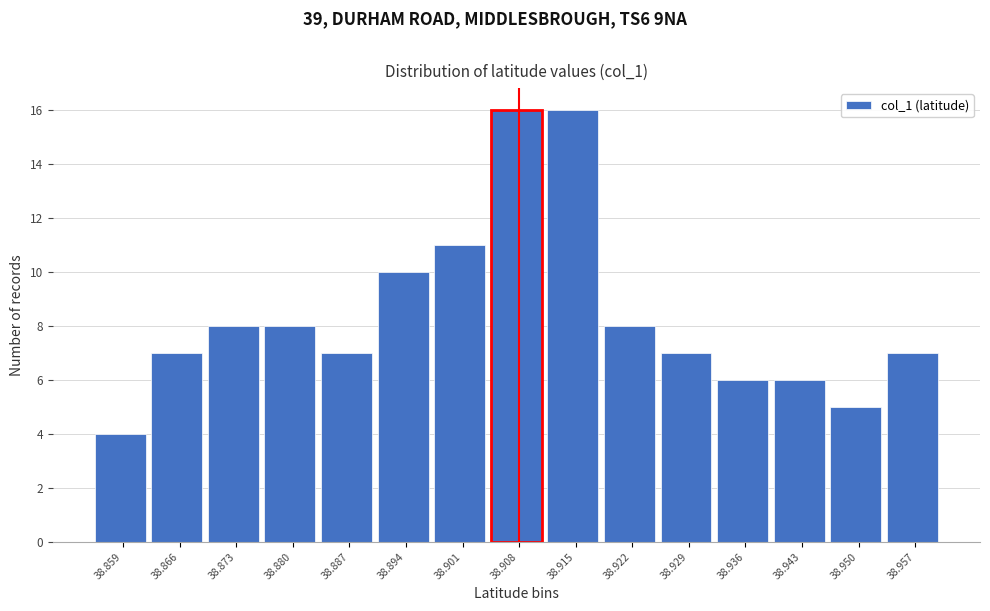

Reading left to right, list every bar in this chart as the range it spans on the x-axis followed by its height. Neither the bar edges nor the heights are printed on the chart, so give them approximately, as read against the axes.

38.855 to 38.862: 4
38.862 to 38.869: 7
38.869 to 38.876: 8
38.876 to 38.883: 8
38.883 to 38.890: 7
38.890 to 38.897: 10
38.897 to 38.904: 11
38.904 to 38.912: 16
38.912 to 38.919: 16
38.919 to 38.926: 8
38.926 to 38.933: 7
38.933 to 38.940: 6
38.940 to 38.947: 6
38.947 to 38.954: 5
38.954 to 38.961: 7